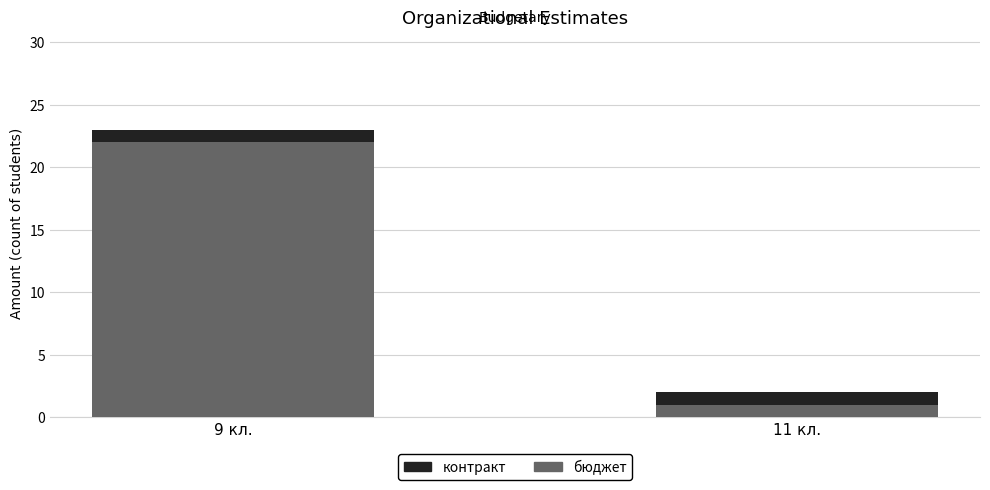

What is the total value across all series at 9 кл.?

23